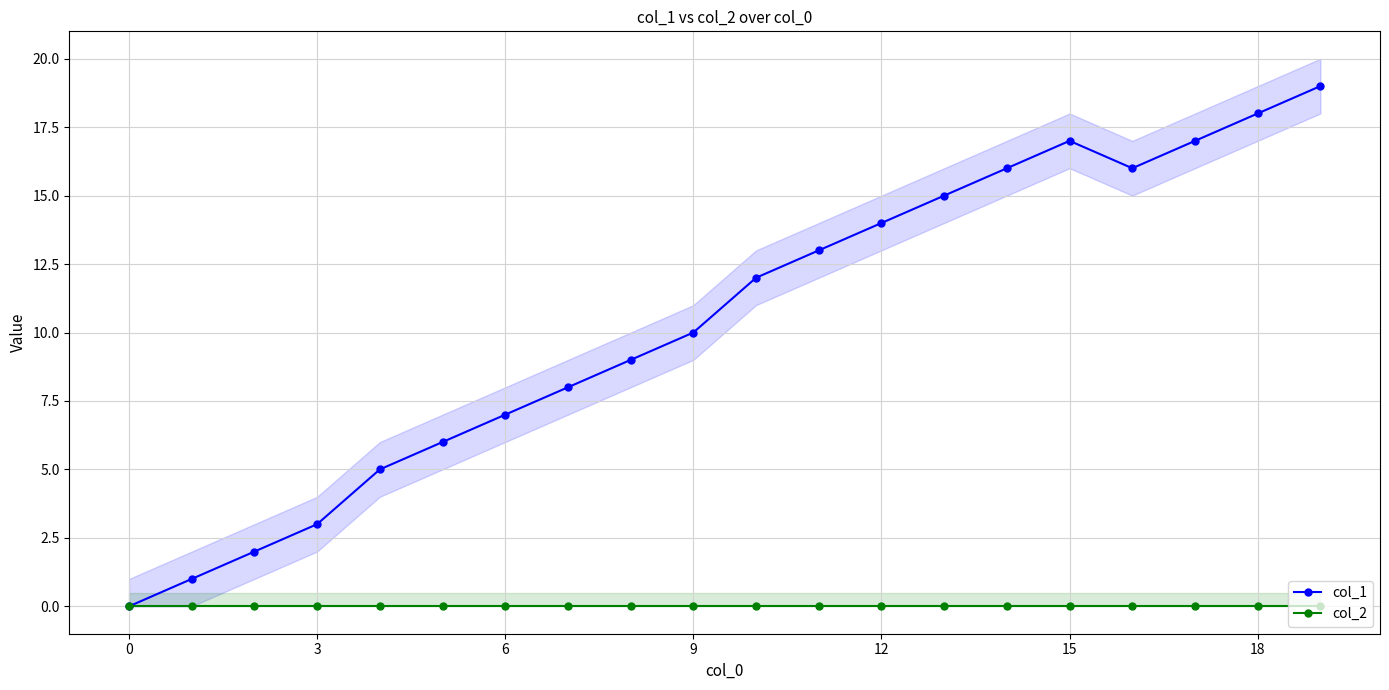

The col_2 series shows 0 at 17. True or false?

True